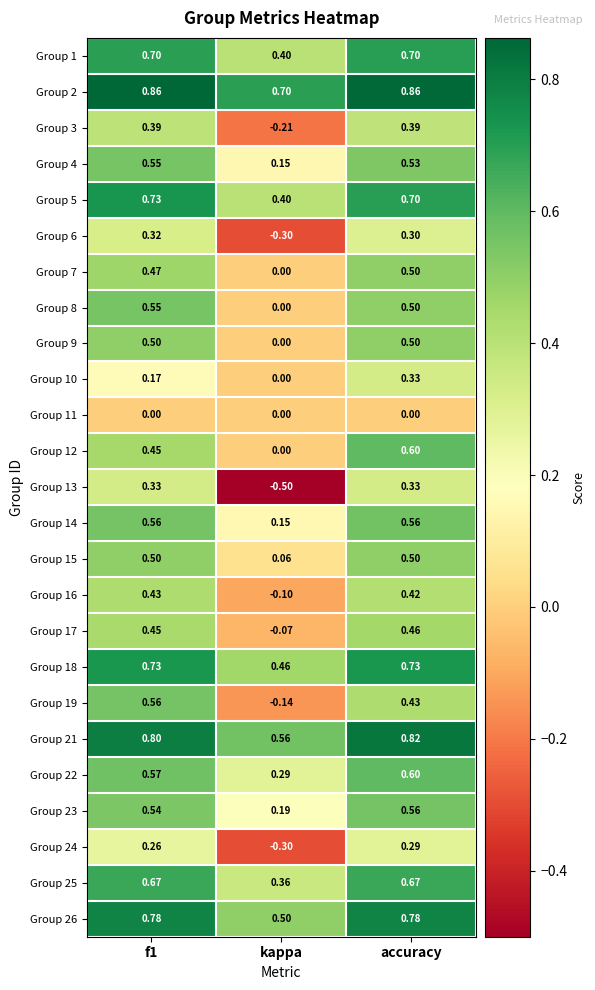

Where is Group 19 nearest to the value 0?

kappa